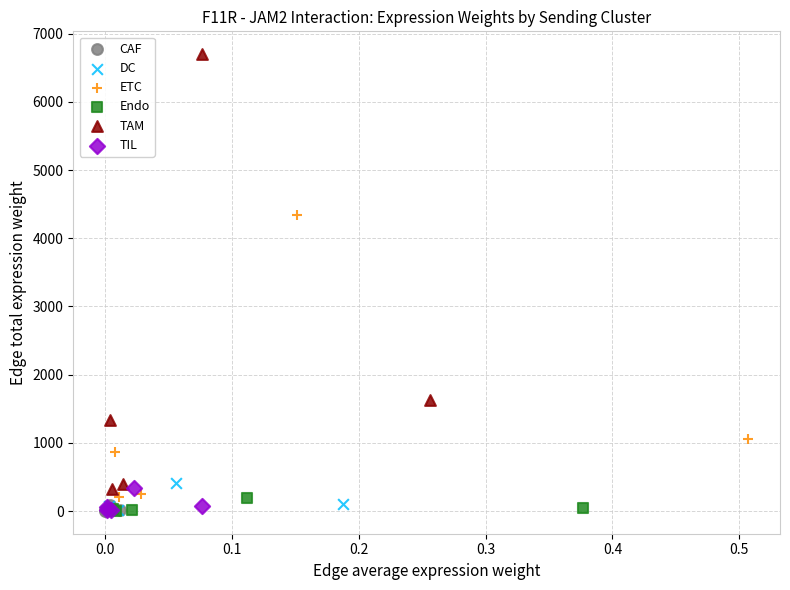

Which series reaches the maximum Y coordinate?

TAM